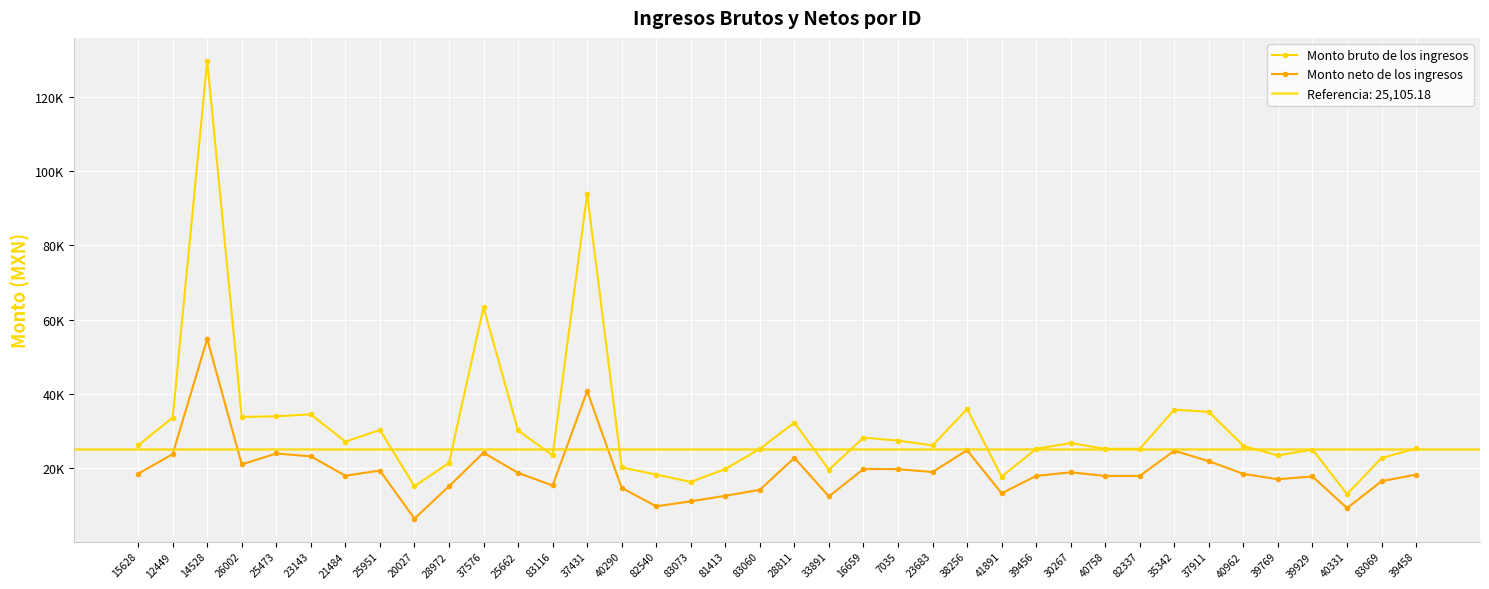

True or false: Monto bruto de los ingresos and Monto neto de los ingresos cross at least once.

False